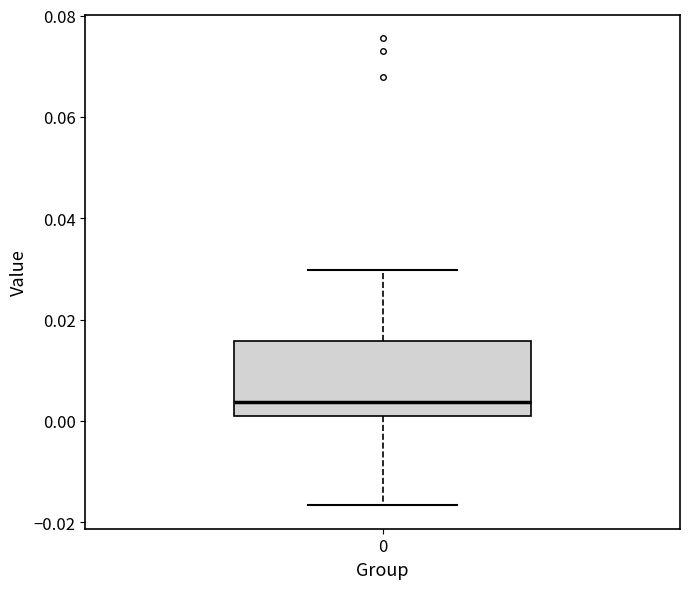

Where does the upper whisker of the box at x = 0 end on the y-axis? The values are not printed on the chart, so give them approximately, as read against the axis.

0.030